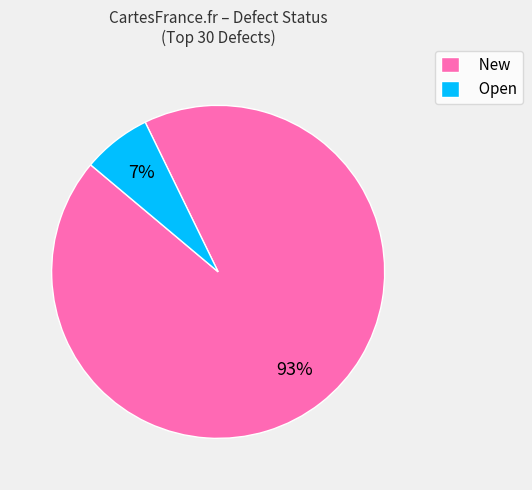

Is it true that New is 93% of the pie?

True